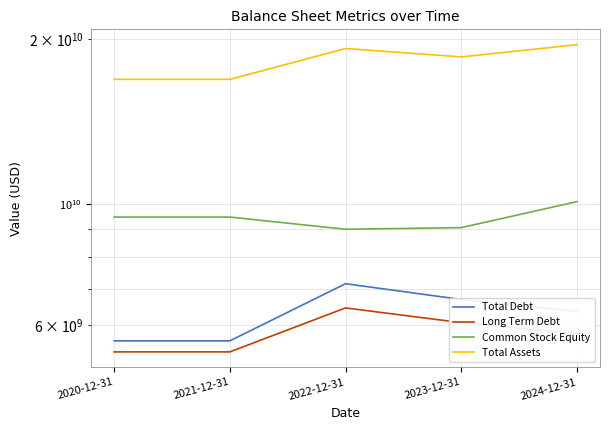

How many data points in Common Stock Equity are less than 9454065000?

2